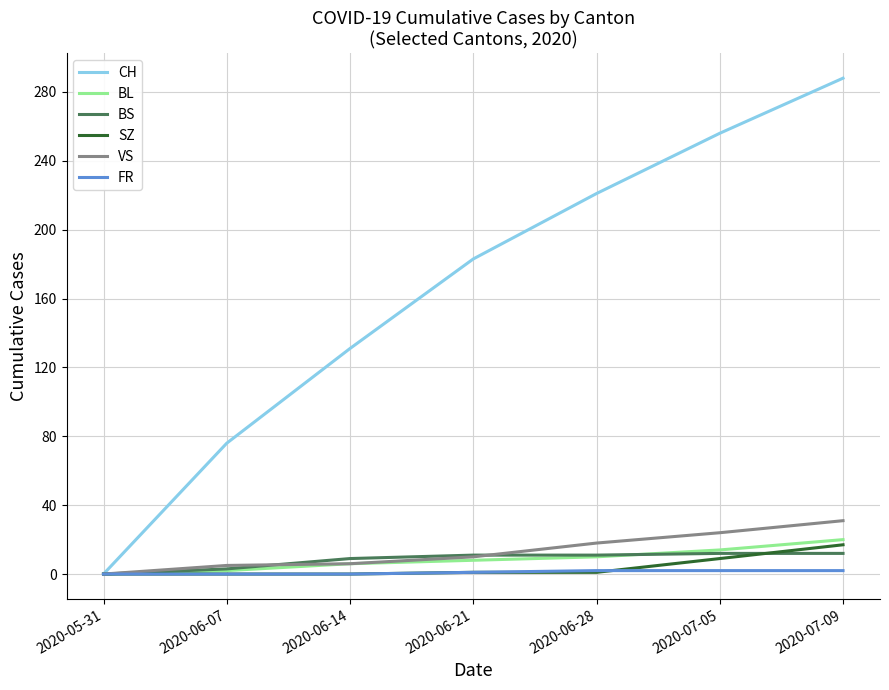

Is it true that VS equals 0 at 2020-05-31?

True